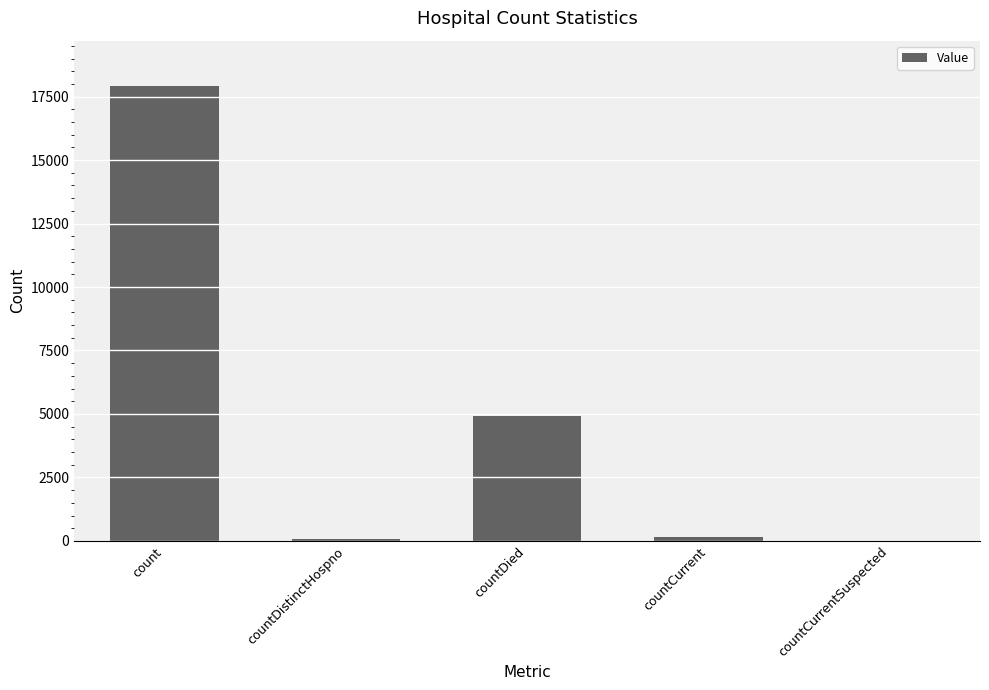

Count the number of data series in this chart.

1